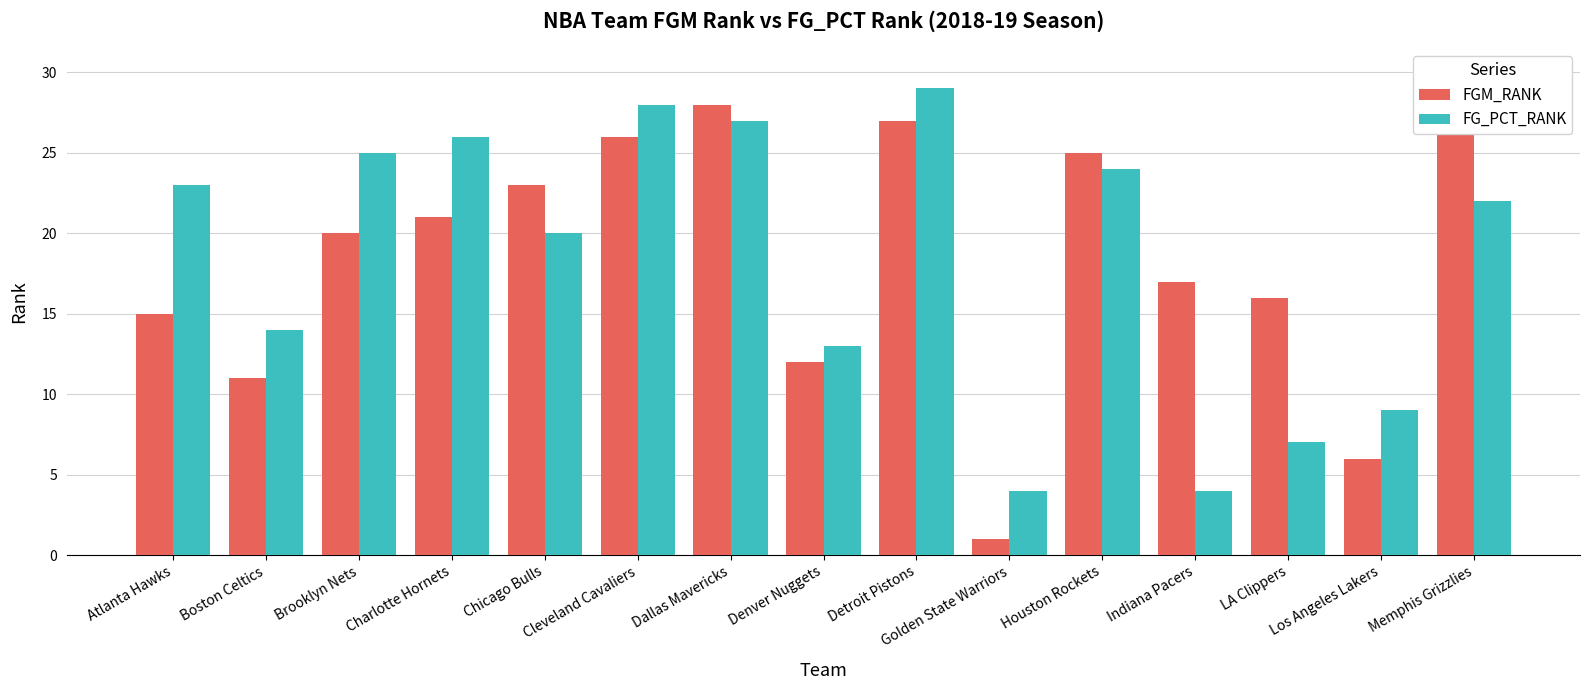

Where does the FGM_RANK series first go above 20?

Charlotte Hornets